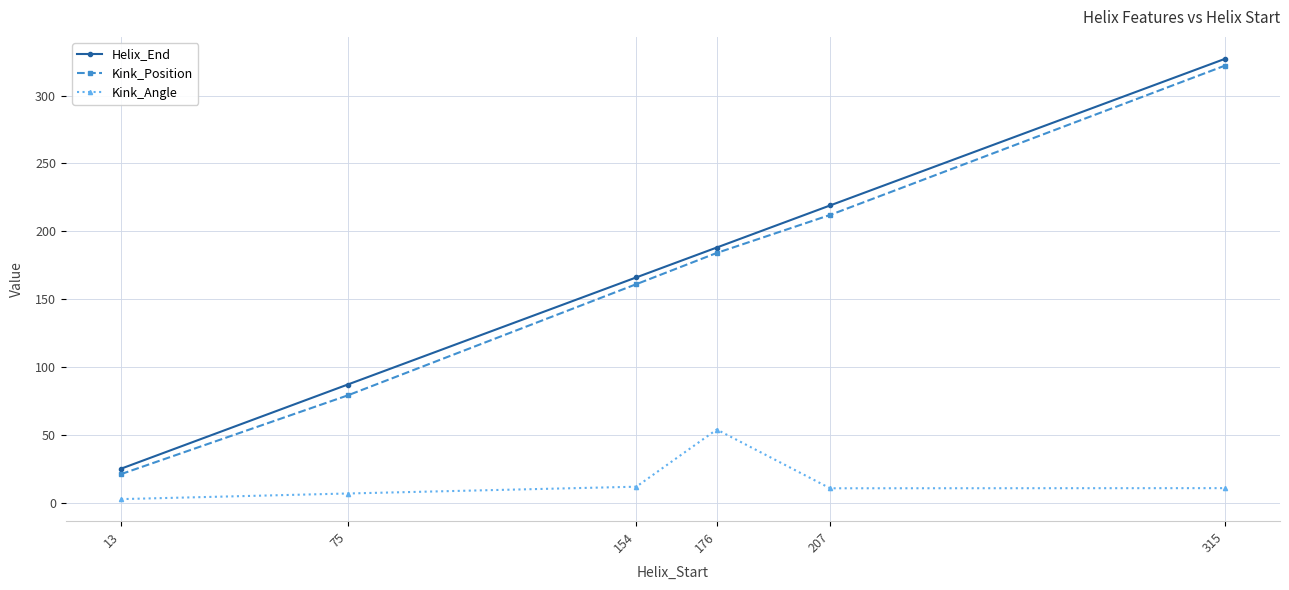

How many data points in Kink_Position are less than 184?

3